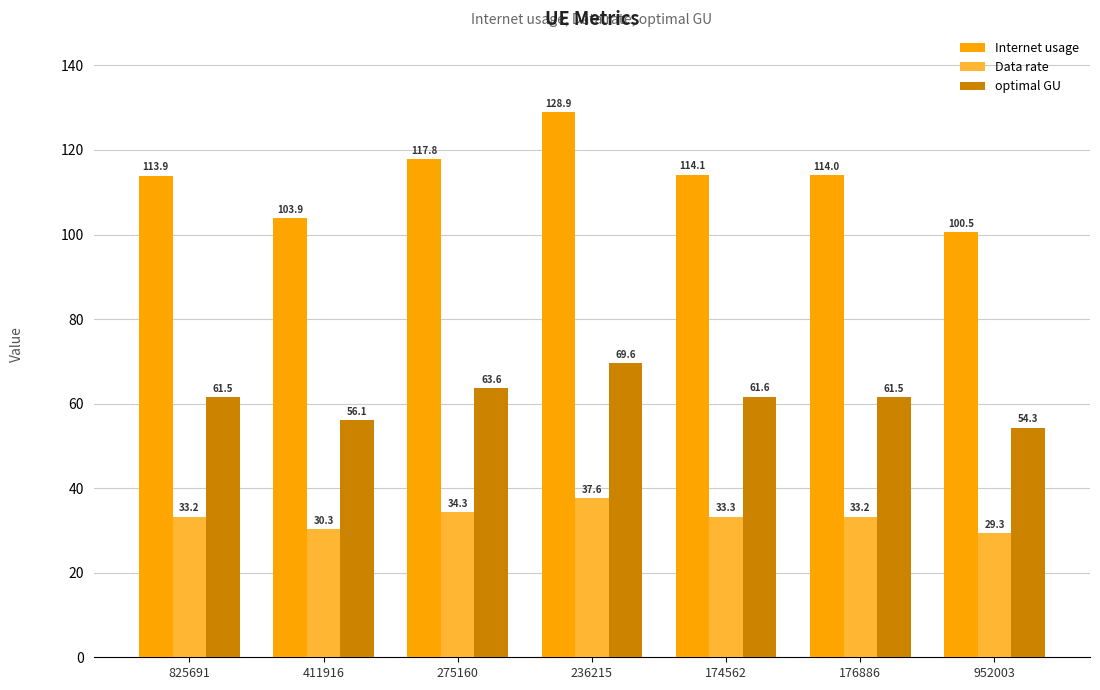

The value of optimal GU at 236215 is 69.6. True or false?

True